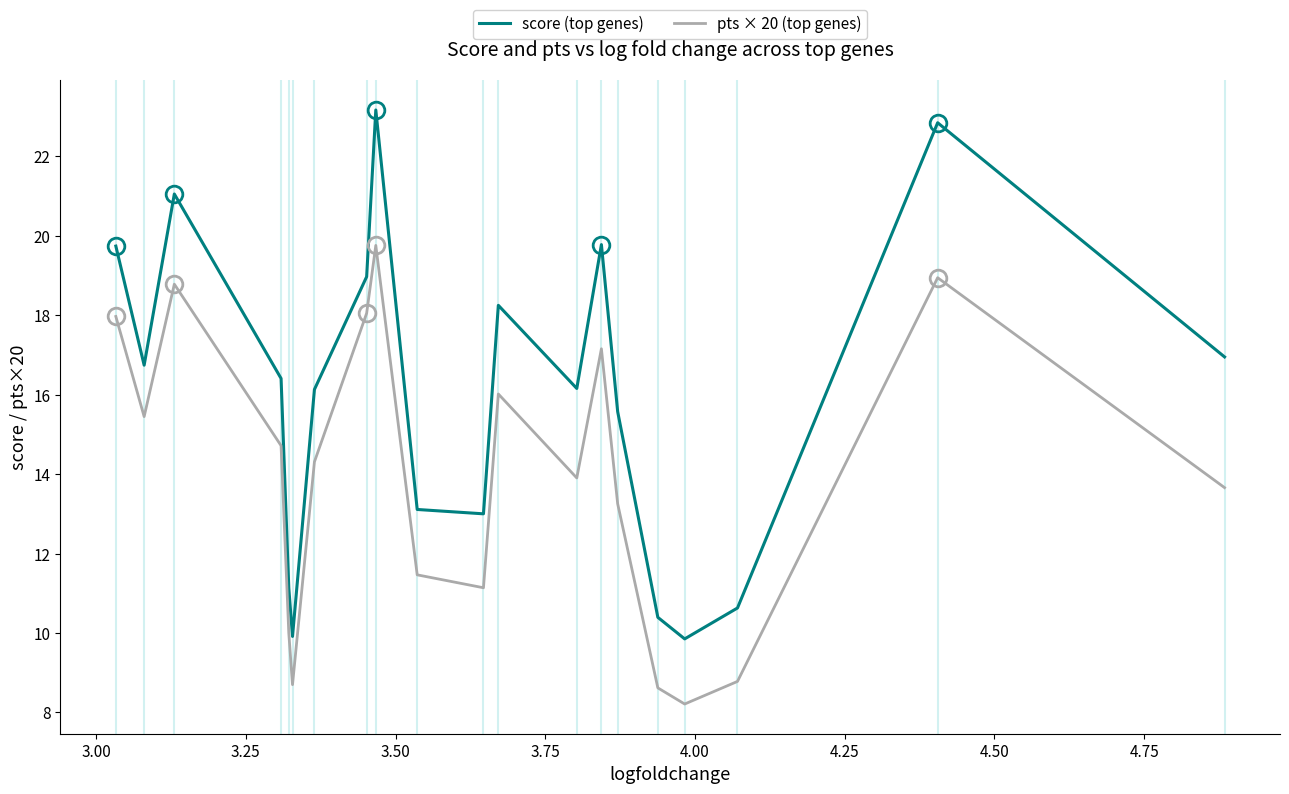

How many data points does each series have?

20